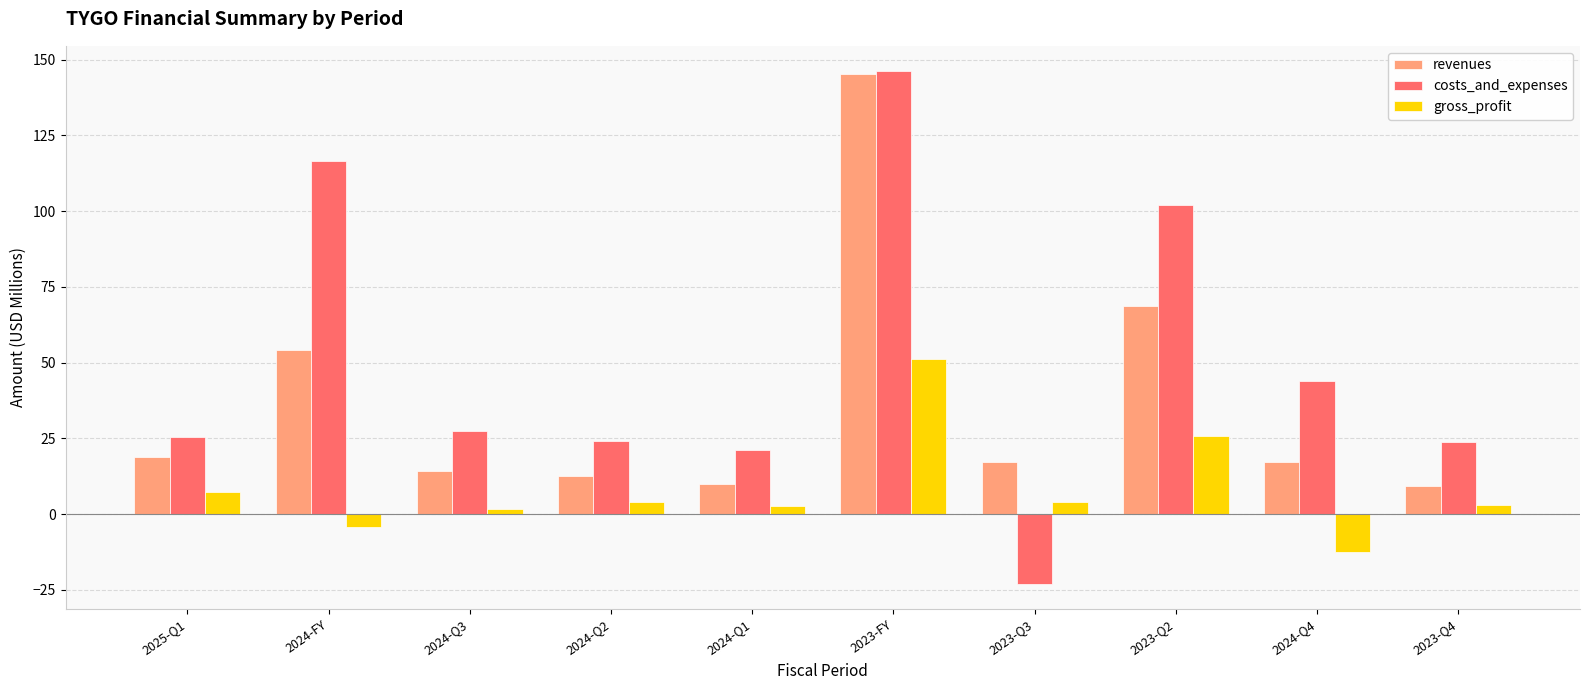

True or false: revenues has a value of 6.6 at 2024-Q4.

False